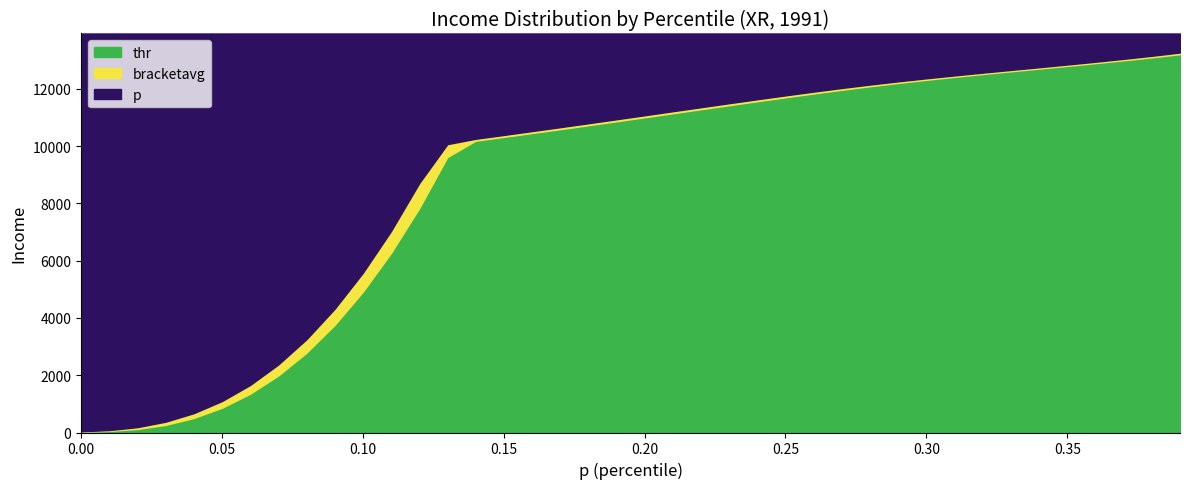

At which category is the sum across all series the highest?

39